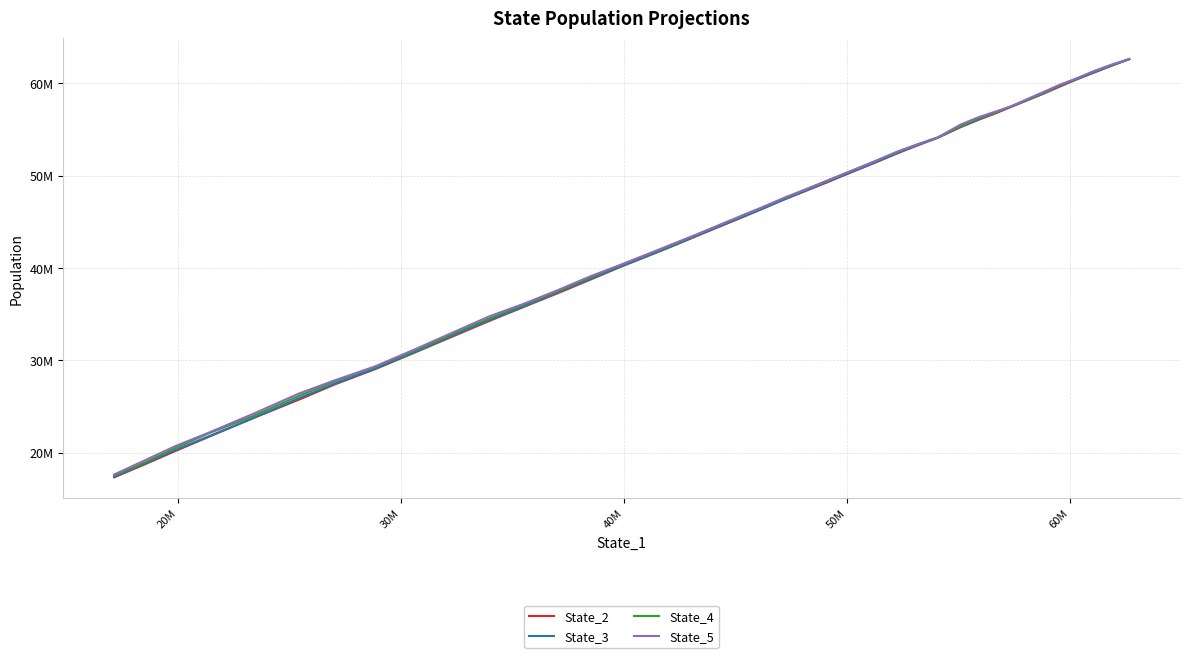

What is the lowest value of the State_5 series?

17638873.8